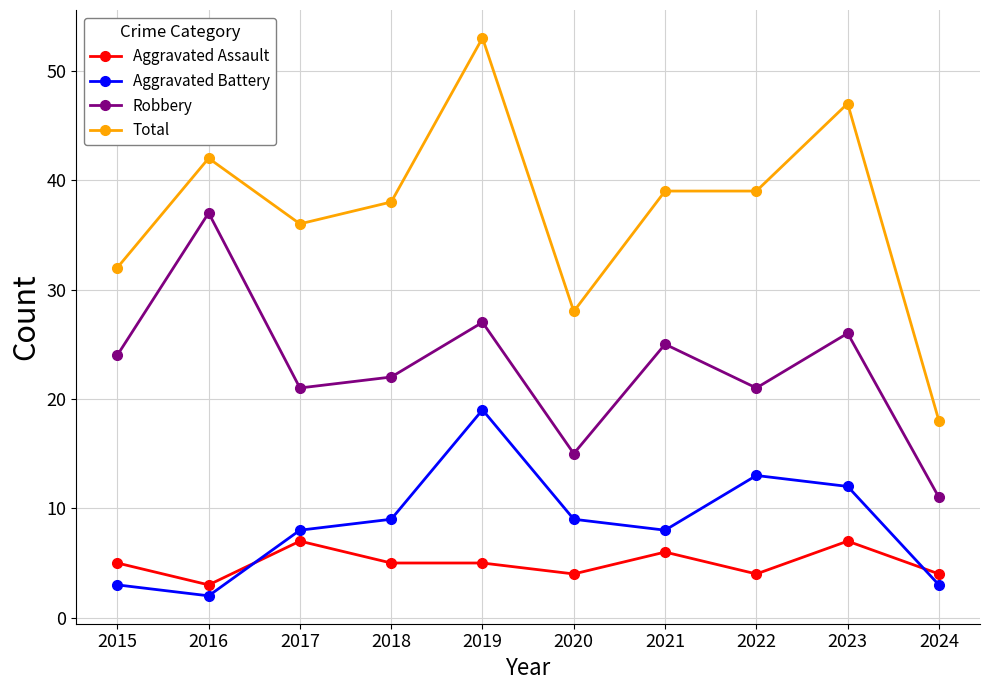

Is this an area chart (filled region under the line)?

No